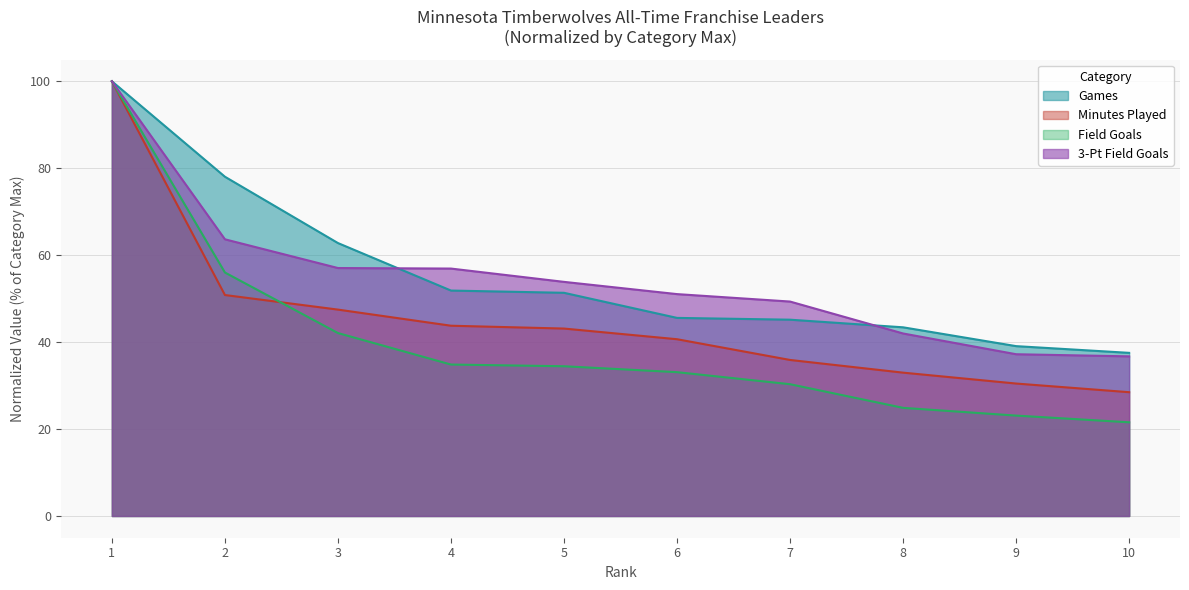

What value does the Field Goals series have at 3?

42.1